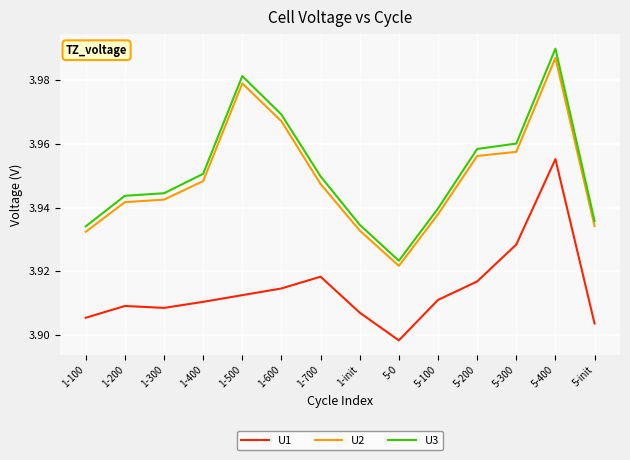

Count the number of data series in this chart.

3